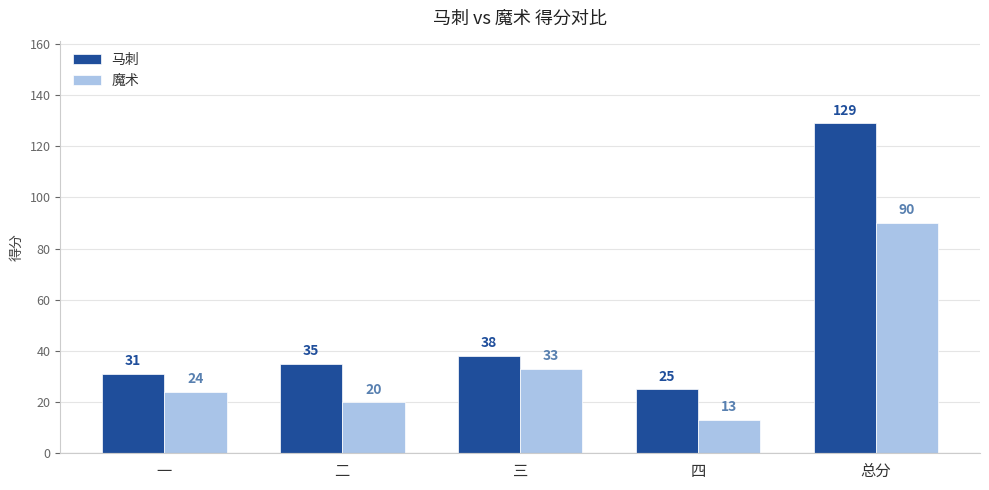

Which series has the widest spread of values?

马刺